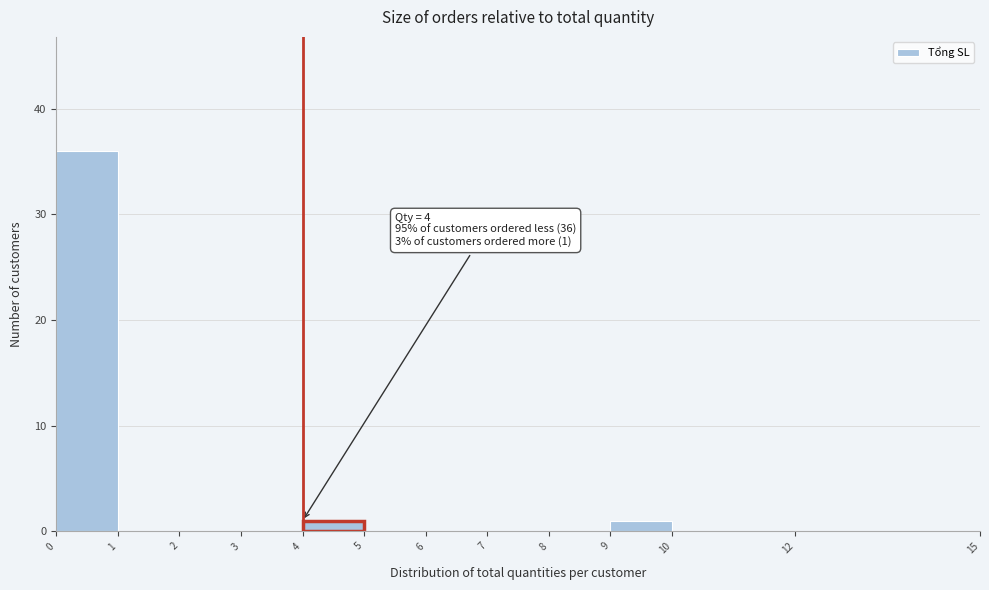

Which range on the x-axis has the tallest bar?

0 to 1